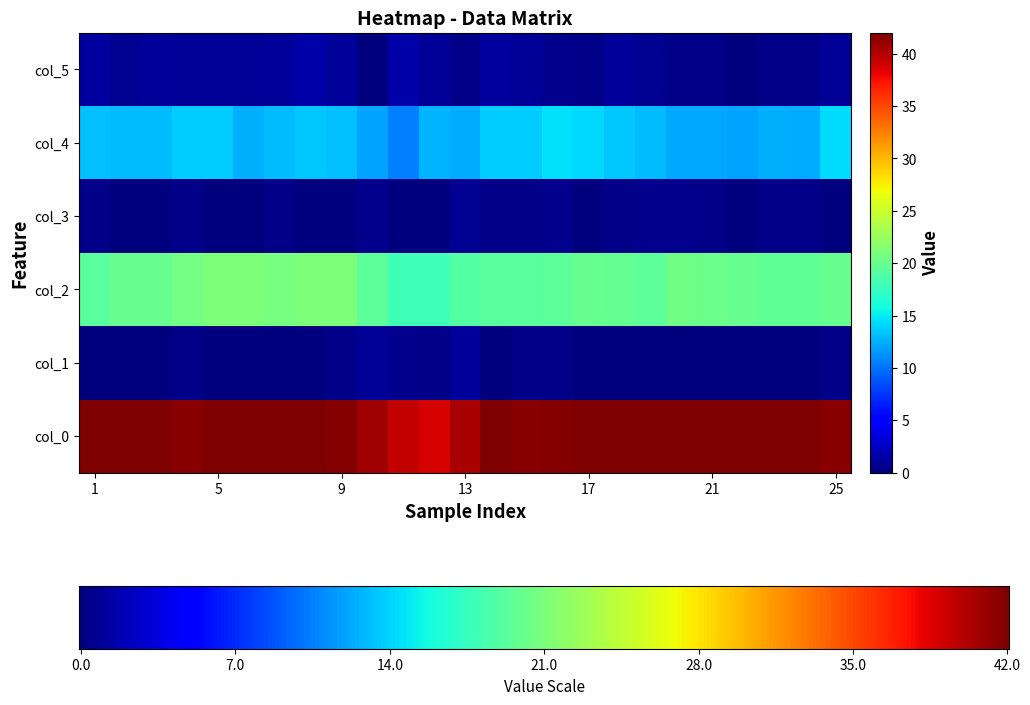

Which category has the highest value across all series?

1